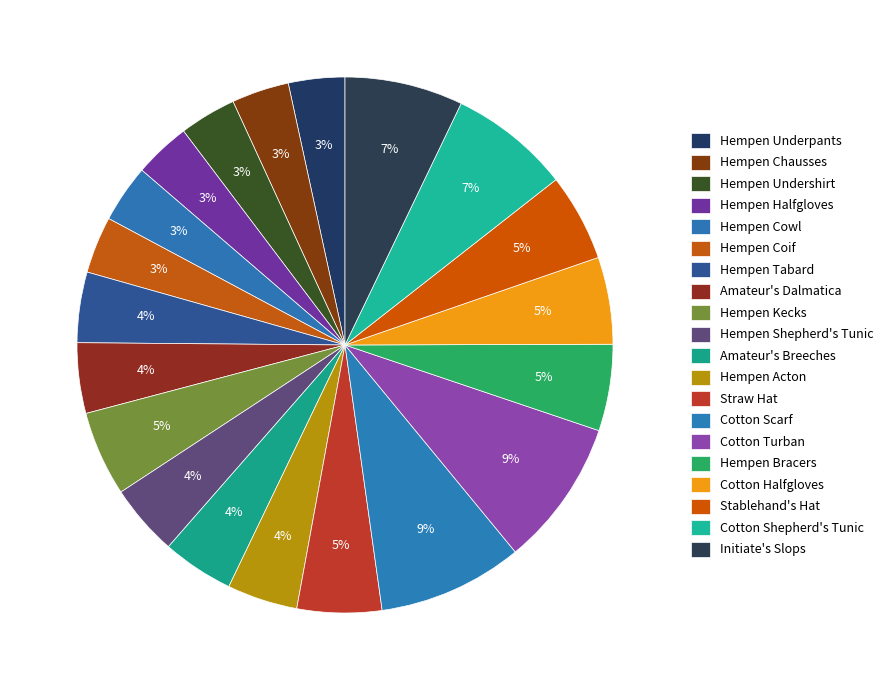

Does Amateur's Dalmatica account for over 50% of the chart?

No